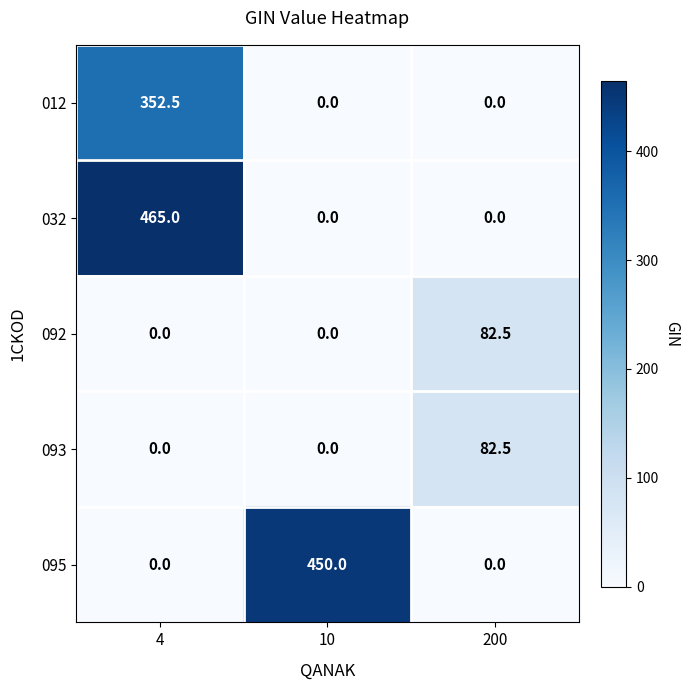

At how many categories does at least one series exceed 402?

2